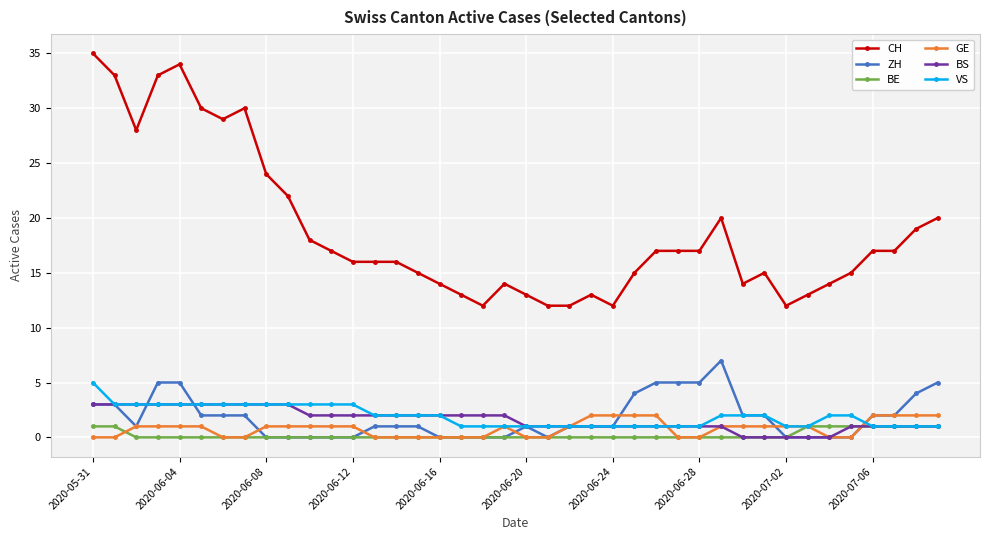

Reading right to left, what are all the values shown in this chart?

CH: 20	19	17	17	15	14	13	12	15	14	20	17	17	17	15	12	13	12	12	13	14	12	13	14	15	16	16	16	17	18	22	24	30	29	30	34	33	28	33	35
ZH: 5	4	2	2	0	0	0	0	2	2	7	5	5	5	4	1	1	1	0	1	0	0	0	0	1	1	1	0	0	0	0	0	2	2	2	5	5	1	3	3
BE: 1	1	1	1	1	1	1	0	0	0	0	0	0	0	0	0	0	0	0	0	0	0	0	0	0	0	0	0	0	0	0	0	0	0	0	0	0	0	1	1
GE: 2	2	2	2	0	0	1	1	1	1	1	0	0	2	2	2	2	1	0	0	1	0	0	0	0	0	0	1	1	1	1	1	0	0	1	1	1	1	0	0
BS: 1	1	1	1	1	0	0	0	0	0	1	1	1	1	1	1	1	1	1	1	2	2	2	2	2	2	2	2	2	2	3	3	3	3	3	3	3	3	3	3
VS: 1	1	1	1	2	2	1	1	2	2	2	1	1	1	1	1	1	1	1	1	1	1	1	2	2	2	2	3	3	3	3	3	3	3	3	3	3	3	3	5